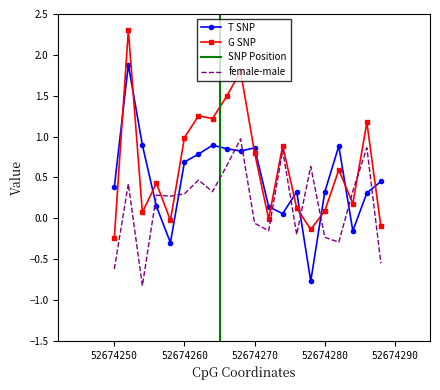

What is the minimum value for female-male?

-0.8